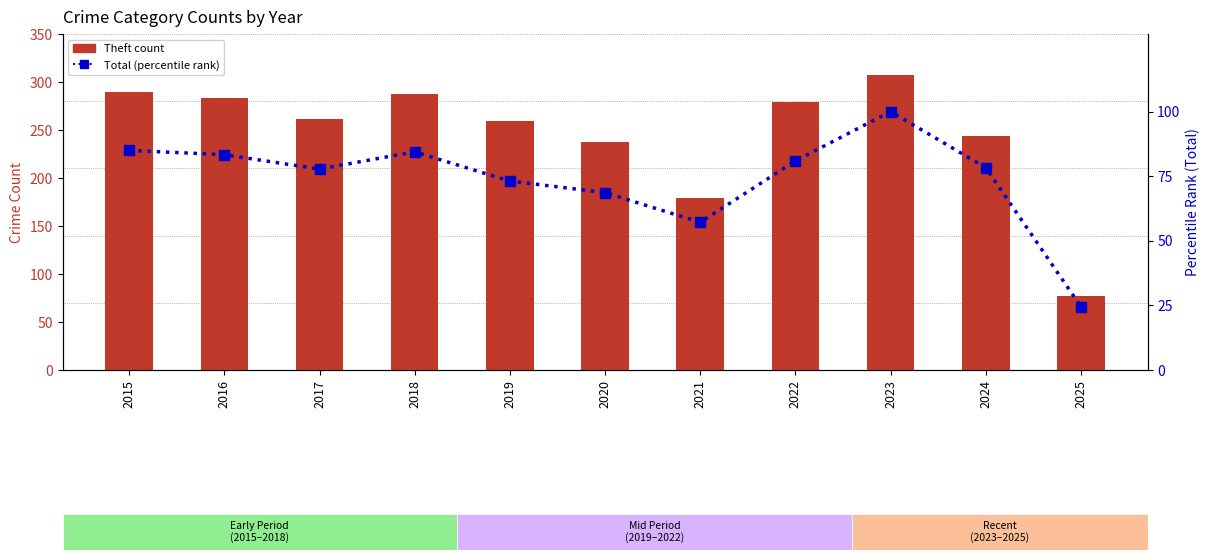

List the series in order of their overall mean, highest first.

Theft (count), Total (percentile rank)